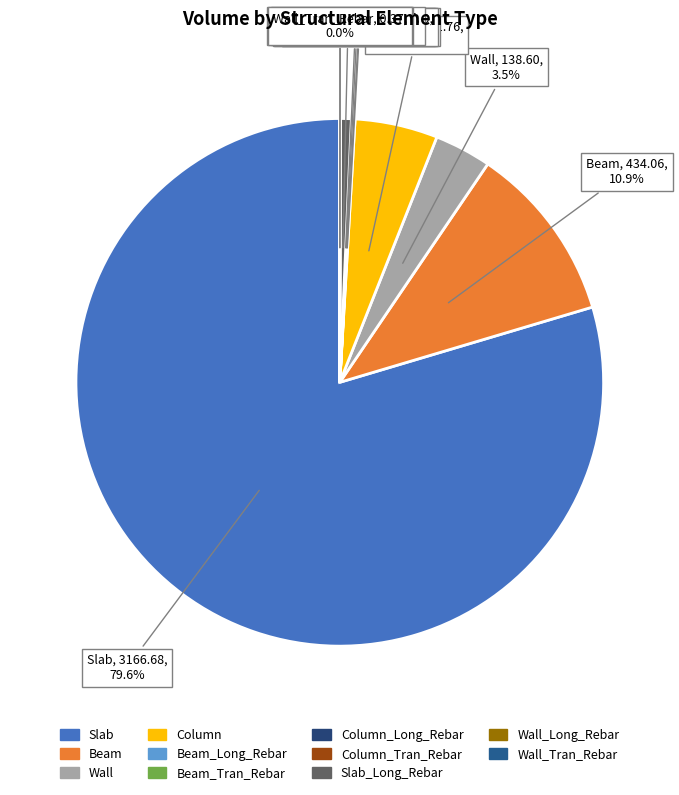

Is there a majority slice in this chart?

Yes